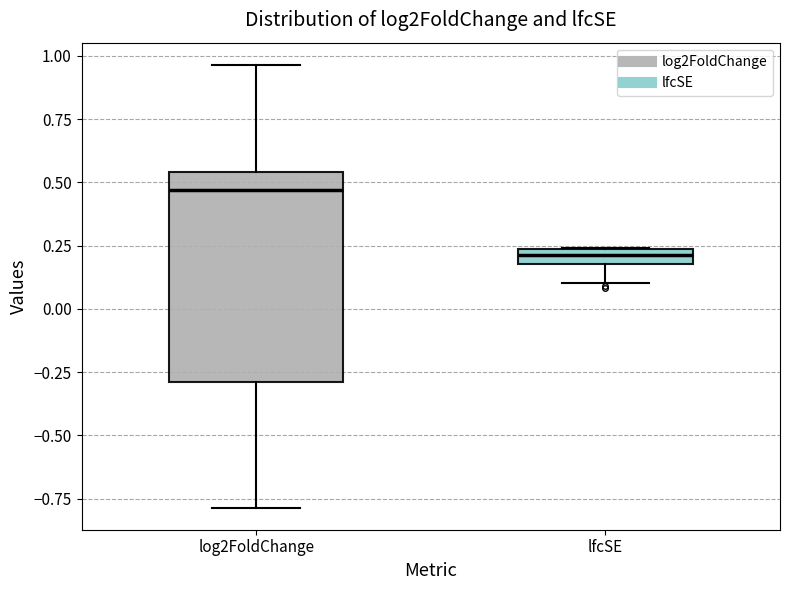

Which box has the lowest median line?

lfcSE